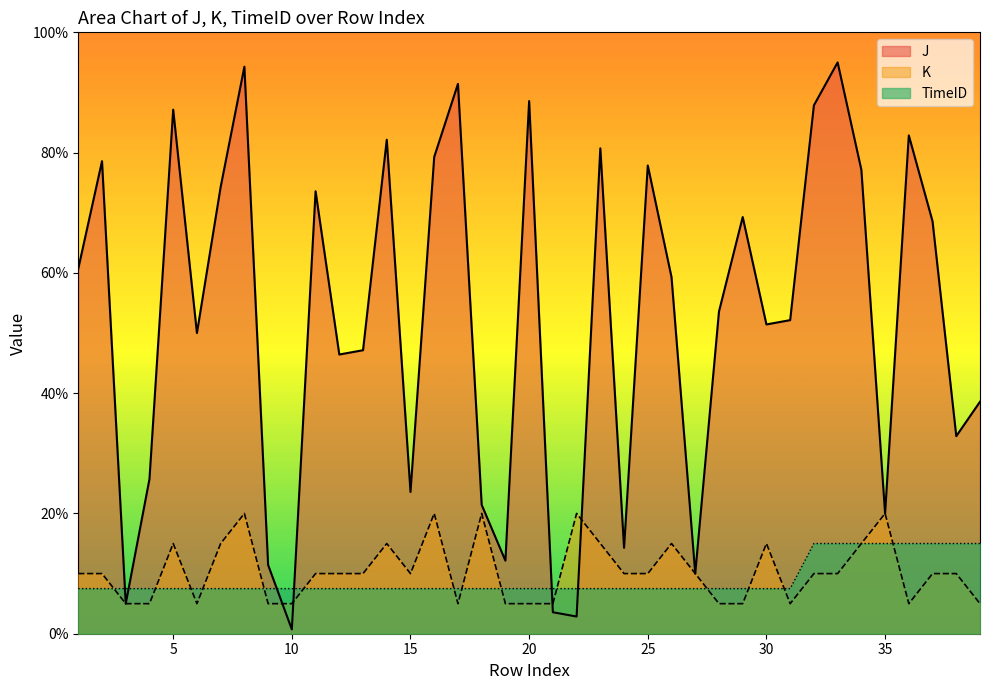

What is the value of the TimeID point at the 22nd from the left?

7.5